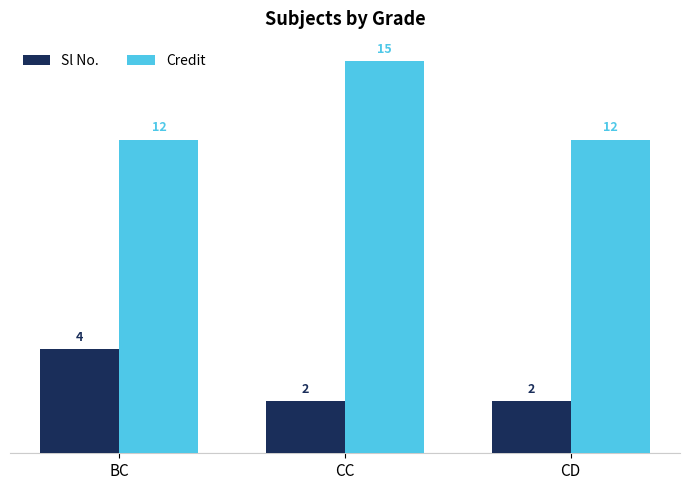

What is the difference between the maximum and minimum values in the Sl No. series?

2